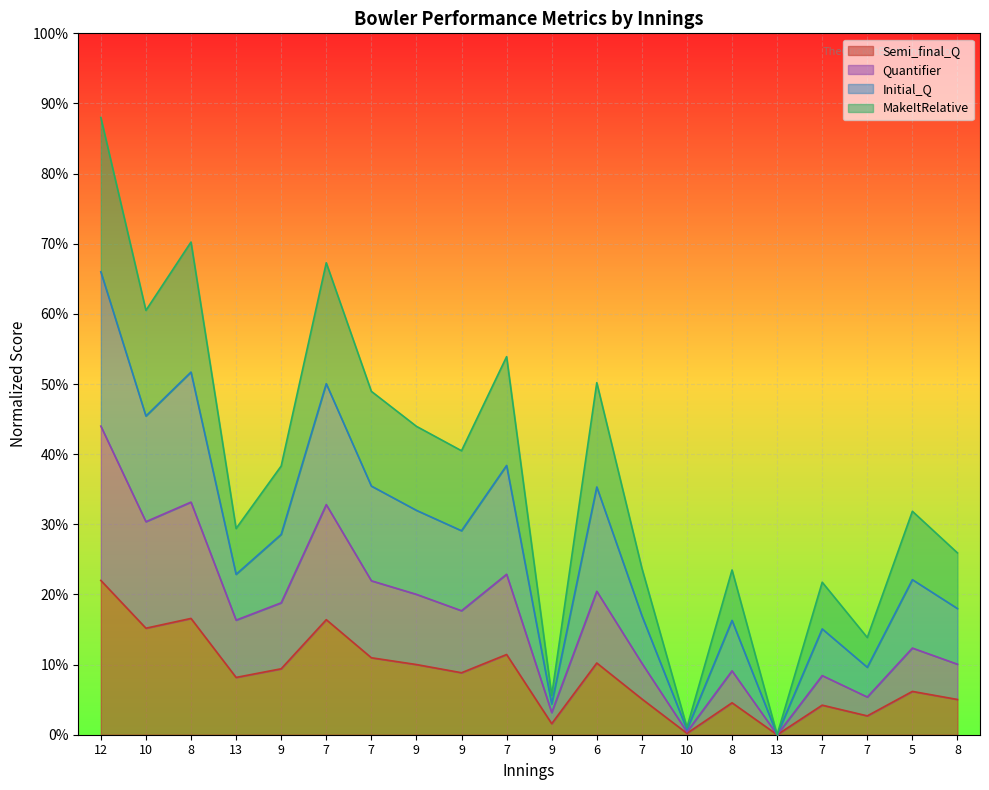

How many positive values does the Initial_Q series have?

19